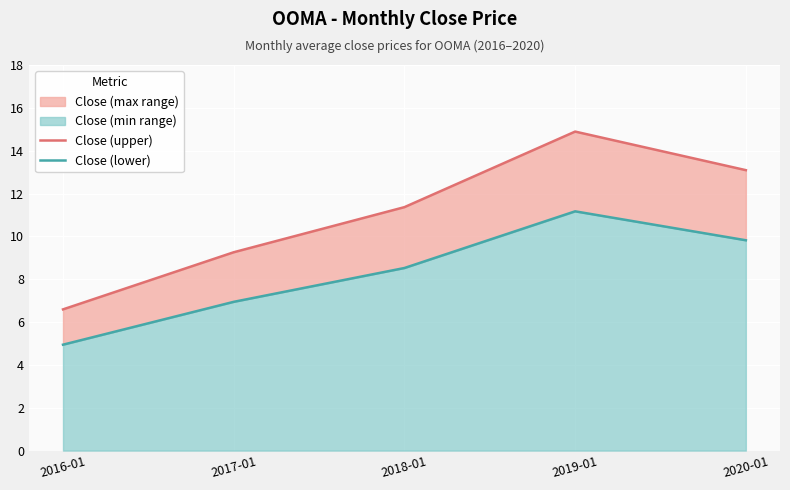

Which series has the largest range (max minus min)?

Close (upper)